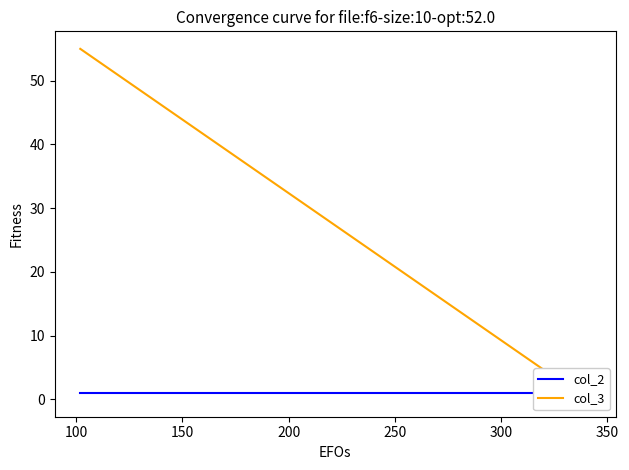

True or false: col_2 has a value of 1 at 100.

False